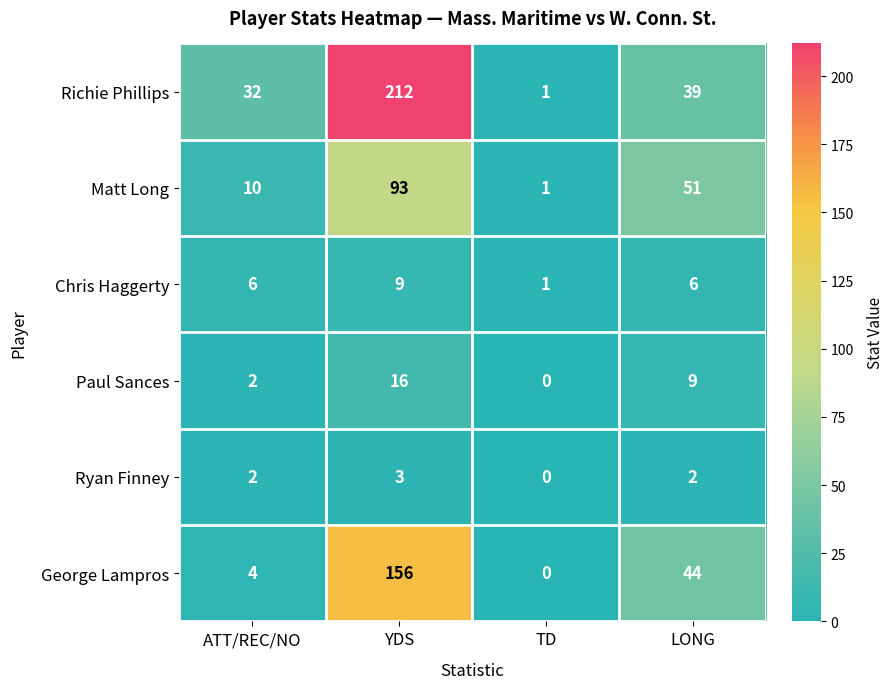

Which category has the highest value across all series?

YDS